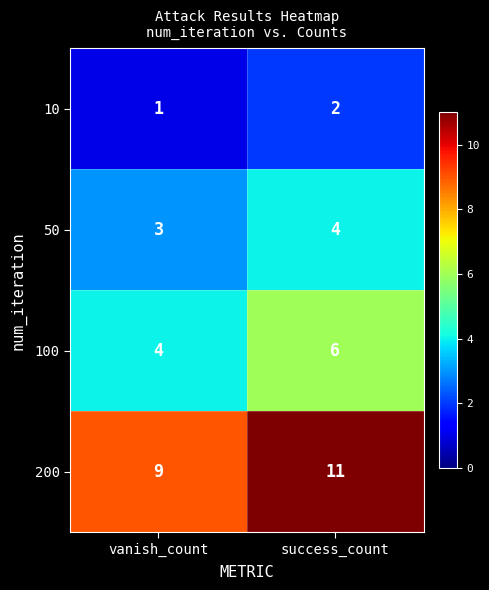

Count the number of data series in this chart.

4